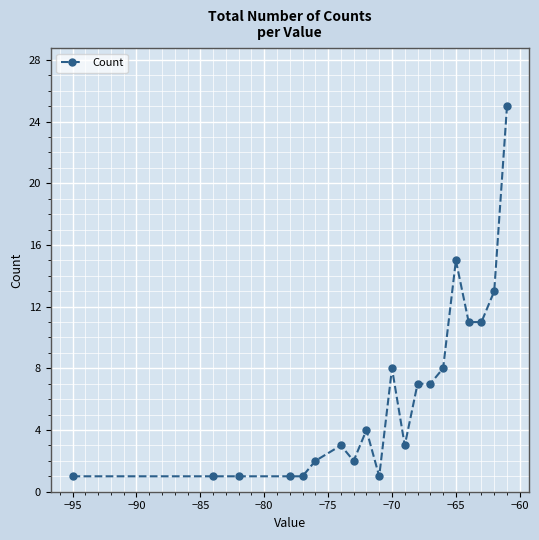

Reading left to right, extract all data points from this chart.

1	1	1	1	1	2	3	2	4	1	8	3	7	7	8	15	11	11	13	25